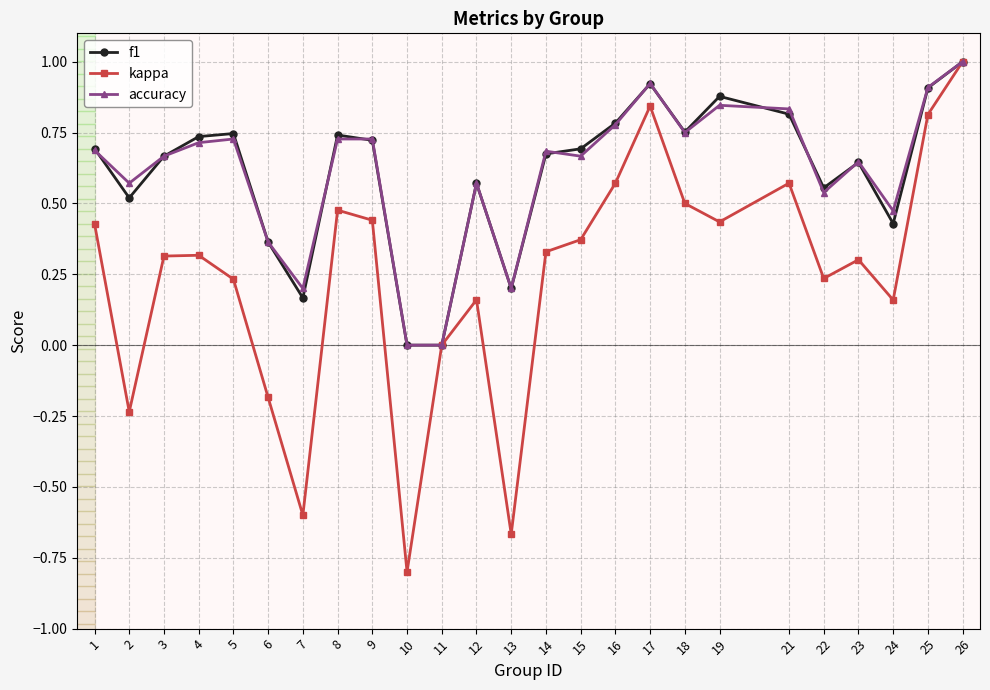

Is the value of kappa at 19 greater than the value of f1 at 5?

No